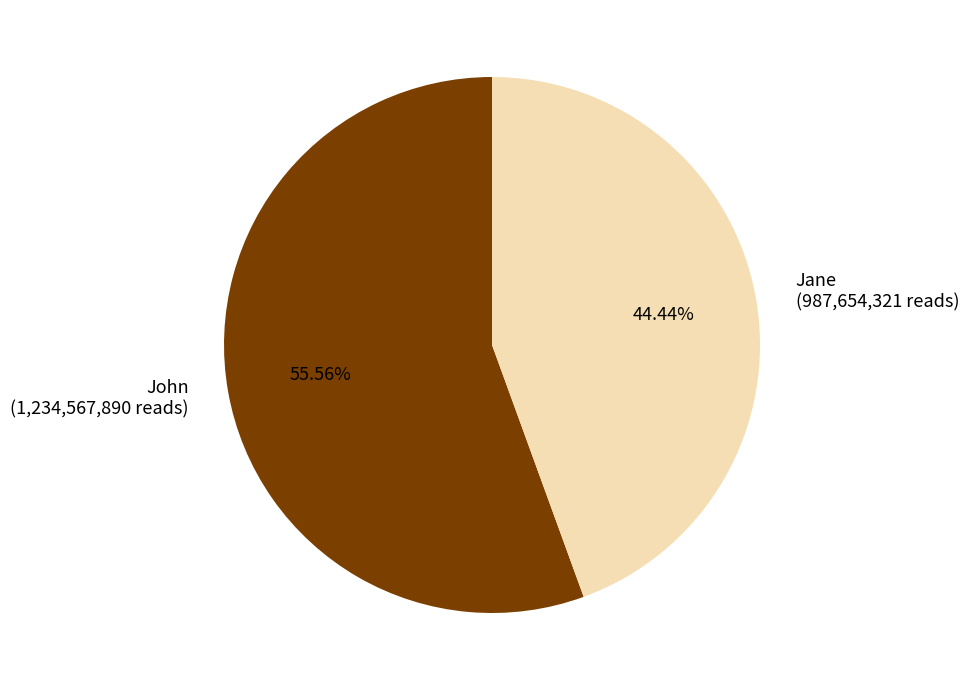

What is the ratio of the value at Jane to the value at John?

0.8